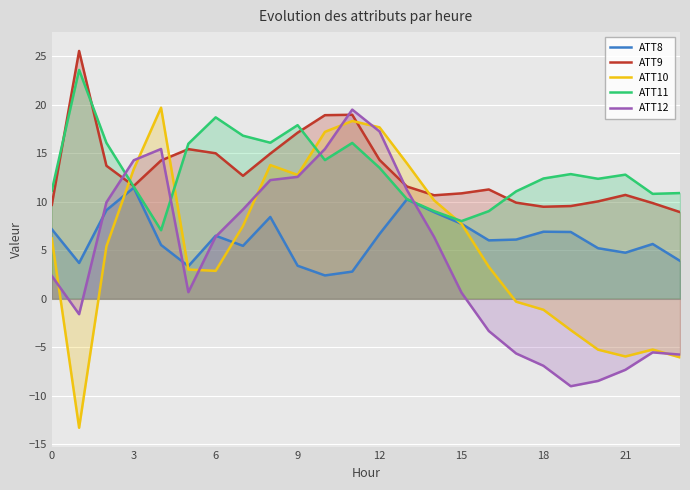

How many lines are shown in the chart?

5